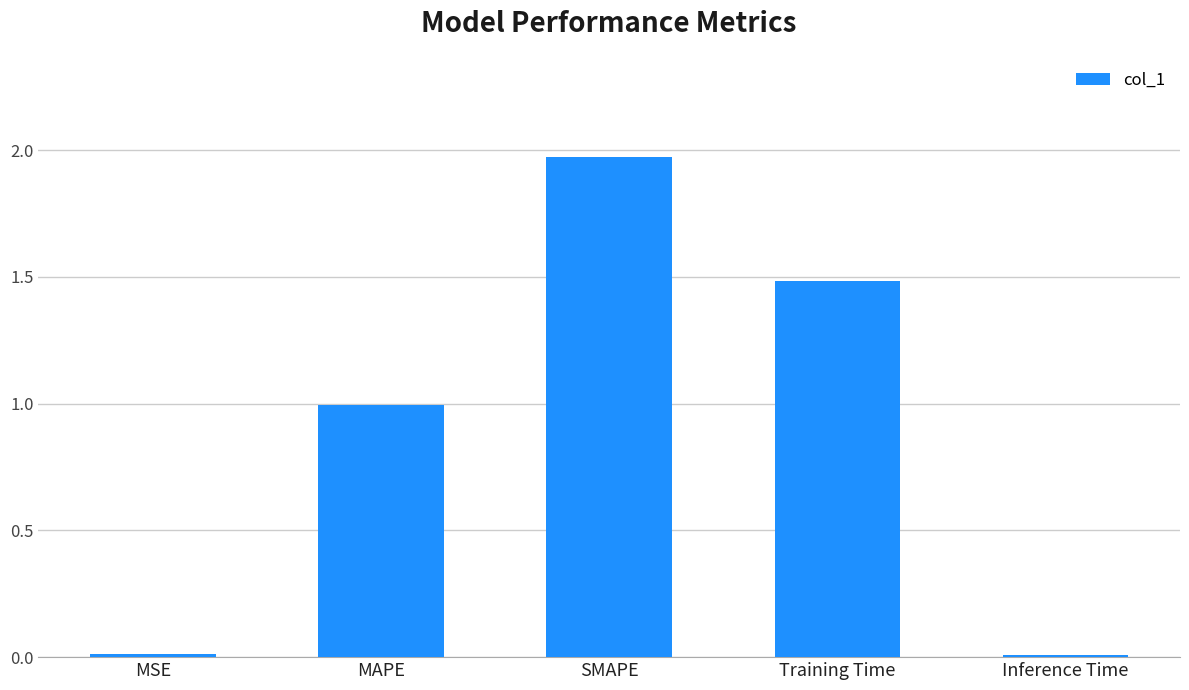

What is the label of the 5th bar from the right?

MSE